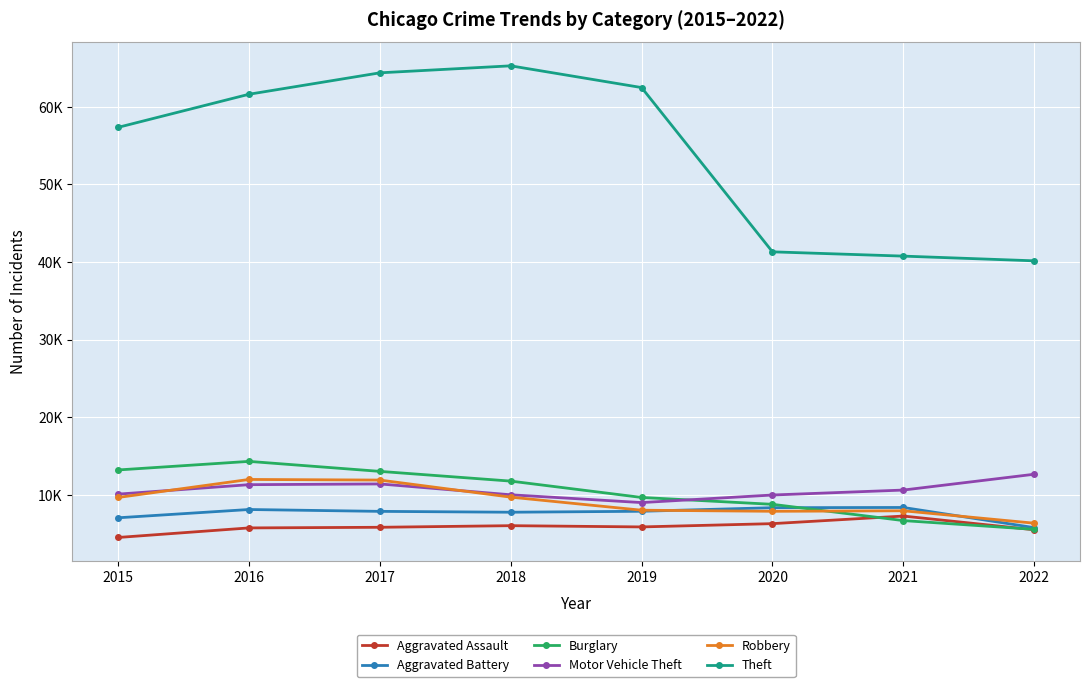

What are all the series names shown in the legend?

Aggravated Assault, Aggravated Battery, Burglary, Motor Vehicle Theft, Robbery, Theft